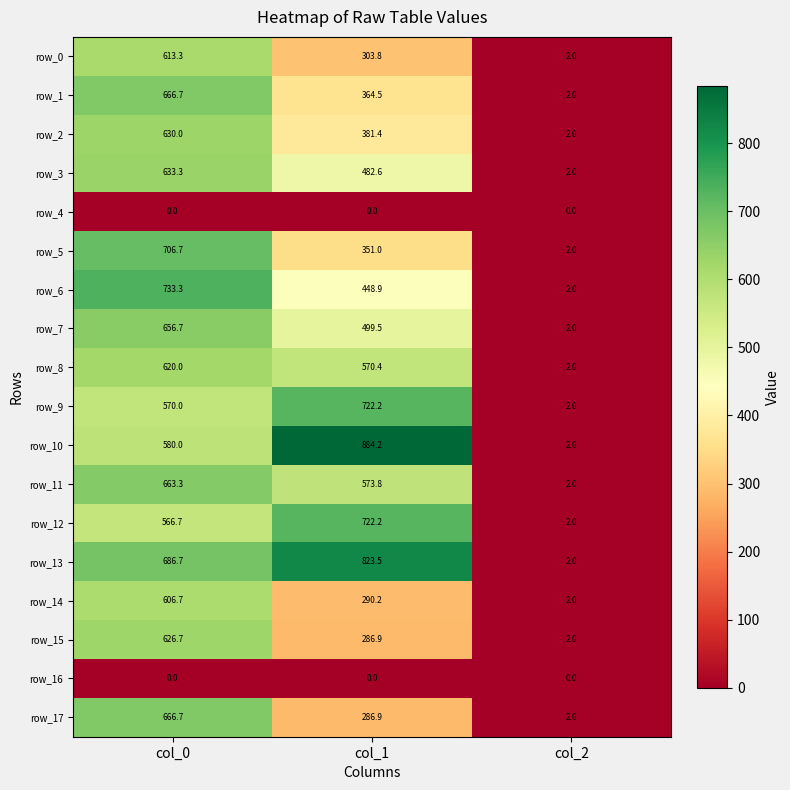

Reading right to left, transcribe all the data shown in this chart.

row_0: col_2=2.0	col_1=303.8	col_0=613.3
row_1: col_2=2.0	col_1=364.5	col_0=666.7
row_2: col_2=2.0	col_1=381.4	col_0=630.0
row_3: col_2=2.0	col_1=482.6	col_0=633.3
row_4: col_2=0.0	col_1=0.0	col_0=0.0
row_5: col_2=2.0	col_1=351.0	col_0=706.7
row_6: col_2=2.0	col_1=448.9	col_0=733.3
row_7: col_2=2.0	col_1=499.5	col_0=656.7
row_8: col_2=2.0	col_1=570.4	col_0=620.0
row_9: col_2=2.0	col_1=722.2	col_0=570.0
row_10: col_2=2.0	col_1=884.2	col_0=580.0
row_11: col_2=2.0	col_1=573.8	col_0=663.3
row_12: col_2=2.0	col_1=722.2	col_0=566.7
row_13: col_2=2.0	col_1=823.5	col_0=686.7
row_14: col_2=2.0	col_1=290.2	col_0=606.7
row_15: col_2=2.0	col_1=286.9	col_0=626.7
row_16: col_2=0.0	col_1=0.0	col_0=0.0
row_17: col_2=2.0	col_1=286.9	col_0=666.7